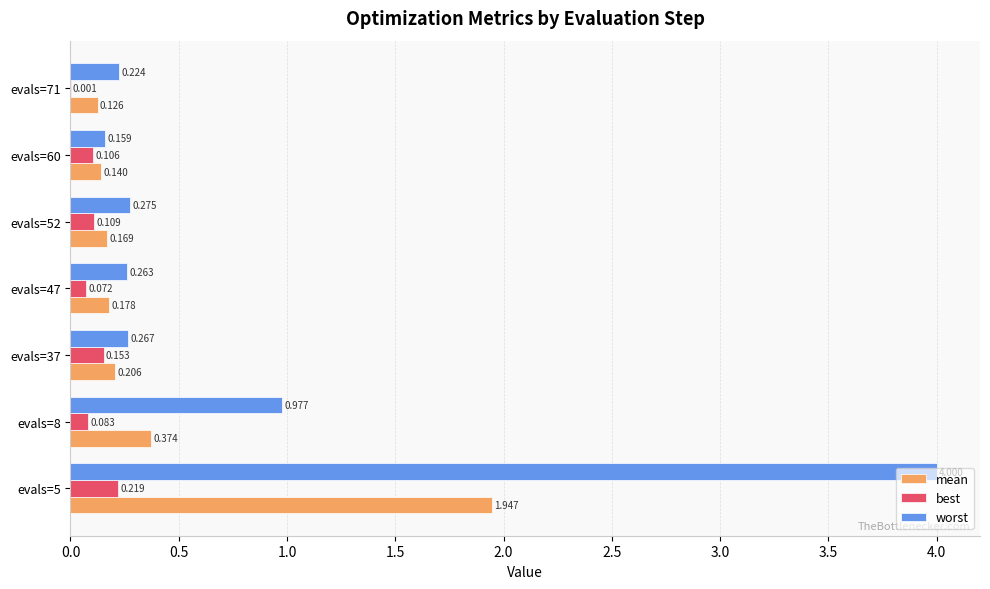

Which series has the largest total across all categories?

worst